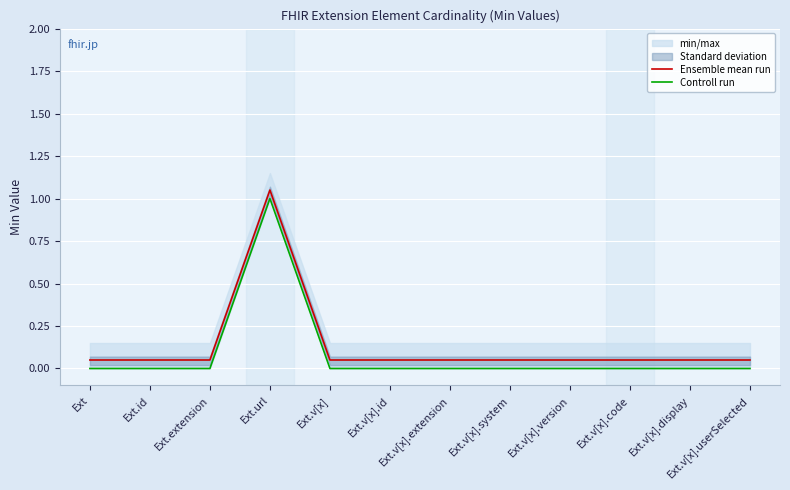

List the series in order of their overall mean, highest first.

Ensemble mean run, Controll run